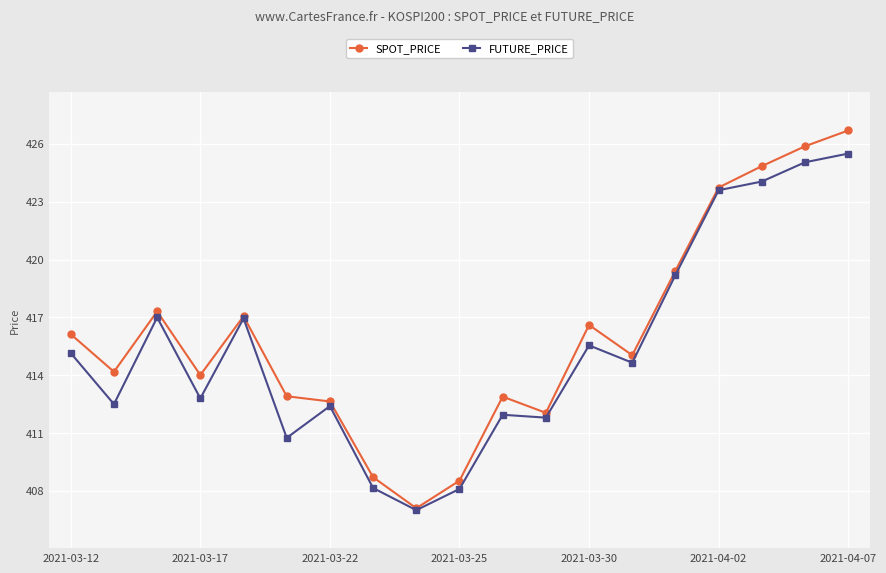

Which series has the largest range (max minus min)?

SPOT_PRICE